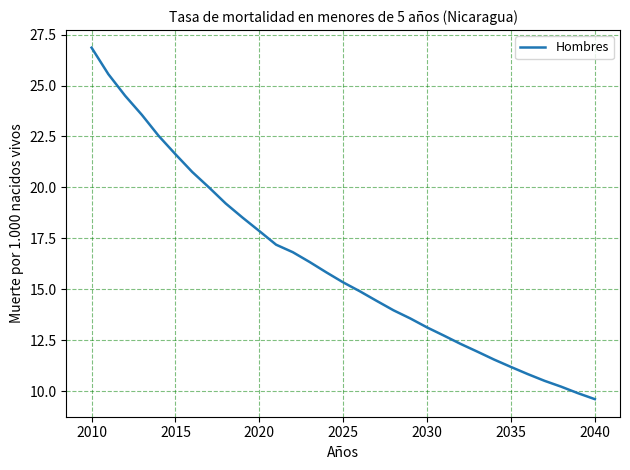

True or false: there are more than 2 points higher than both neighbors.

False